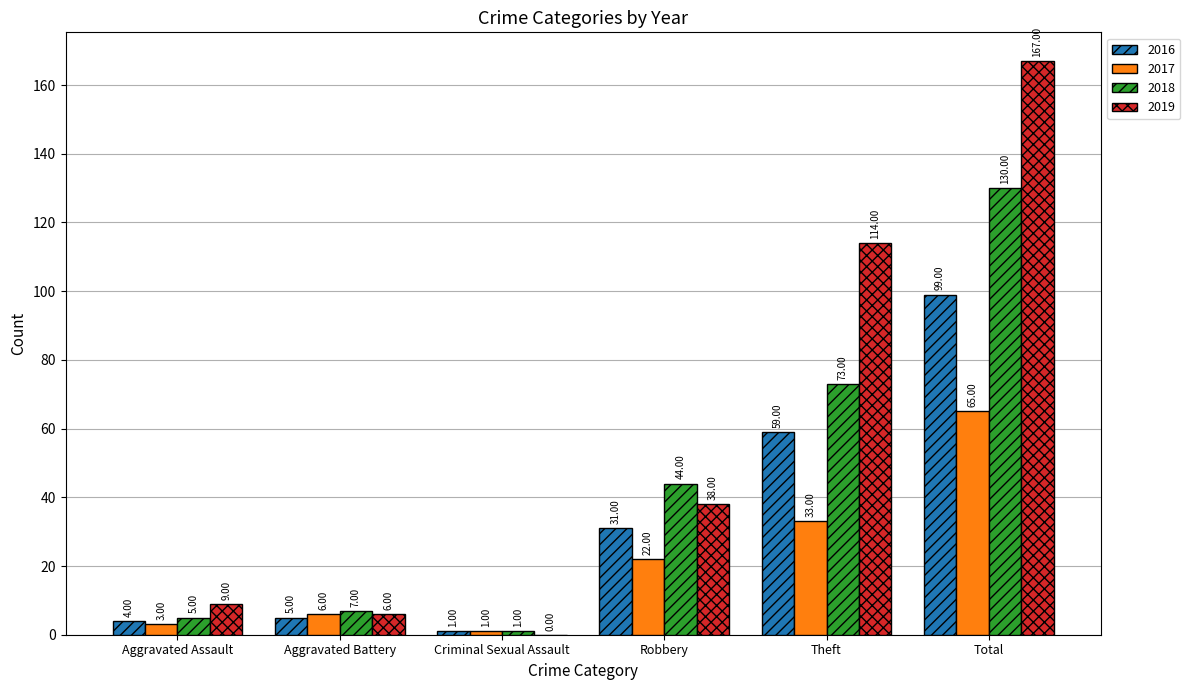

Between Criminal Sexual Assault and Total, which series saw the biggest shift?

2019